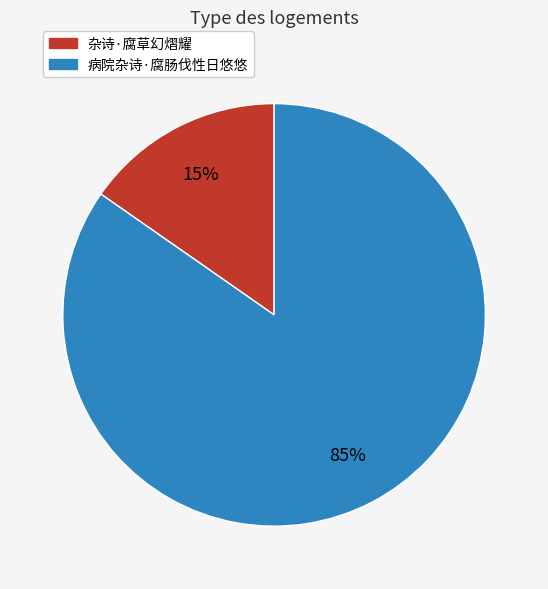

What percentage is the 杂诗·腐草幻熠耀 slice, to the nearest percent?

15%